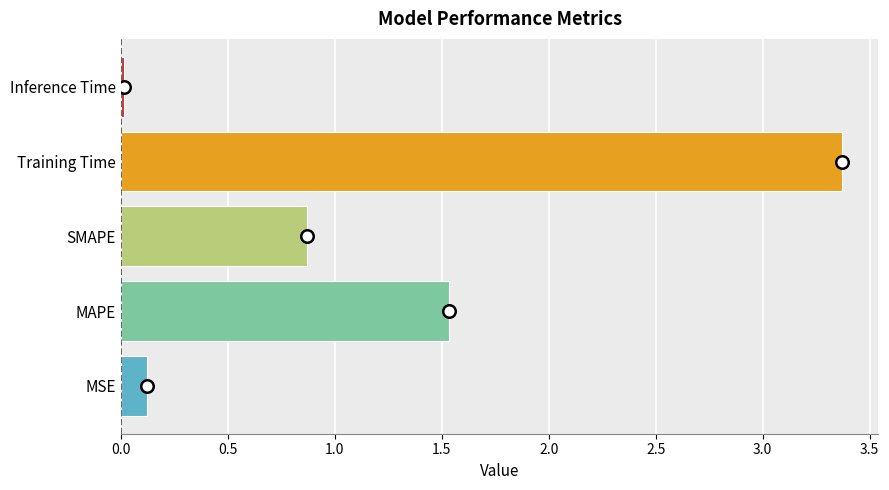

What is the difference between the second highest and second lowest values?

1.4